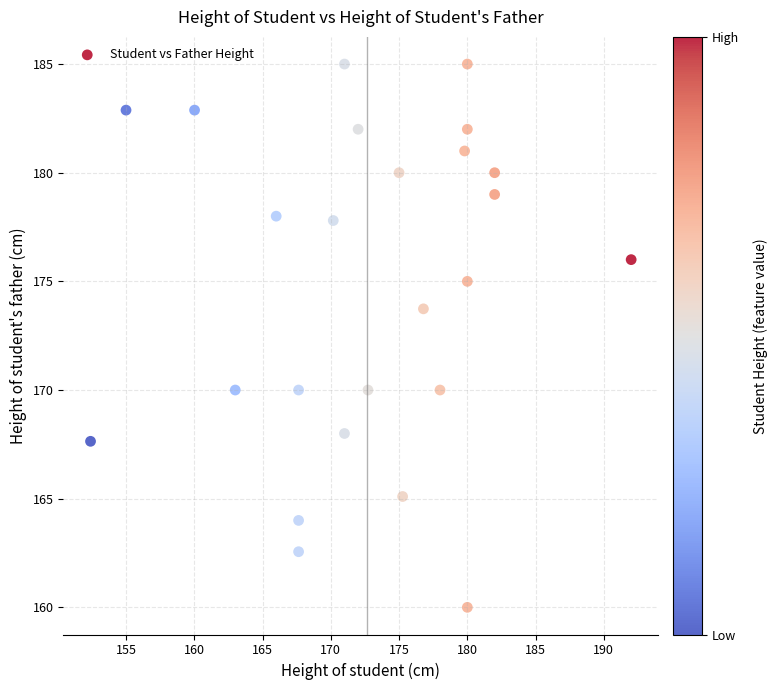

What is the range of X values (max minus min)?

39.6